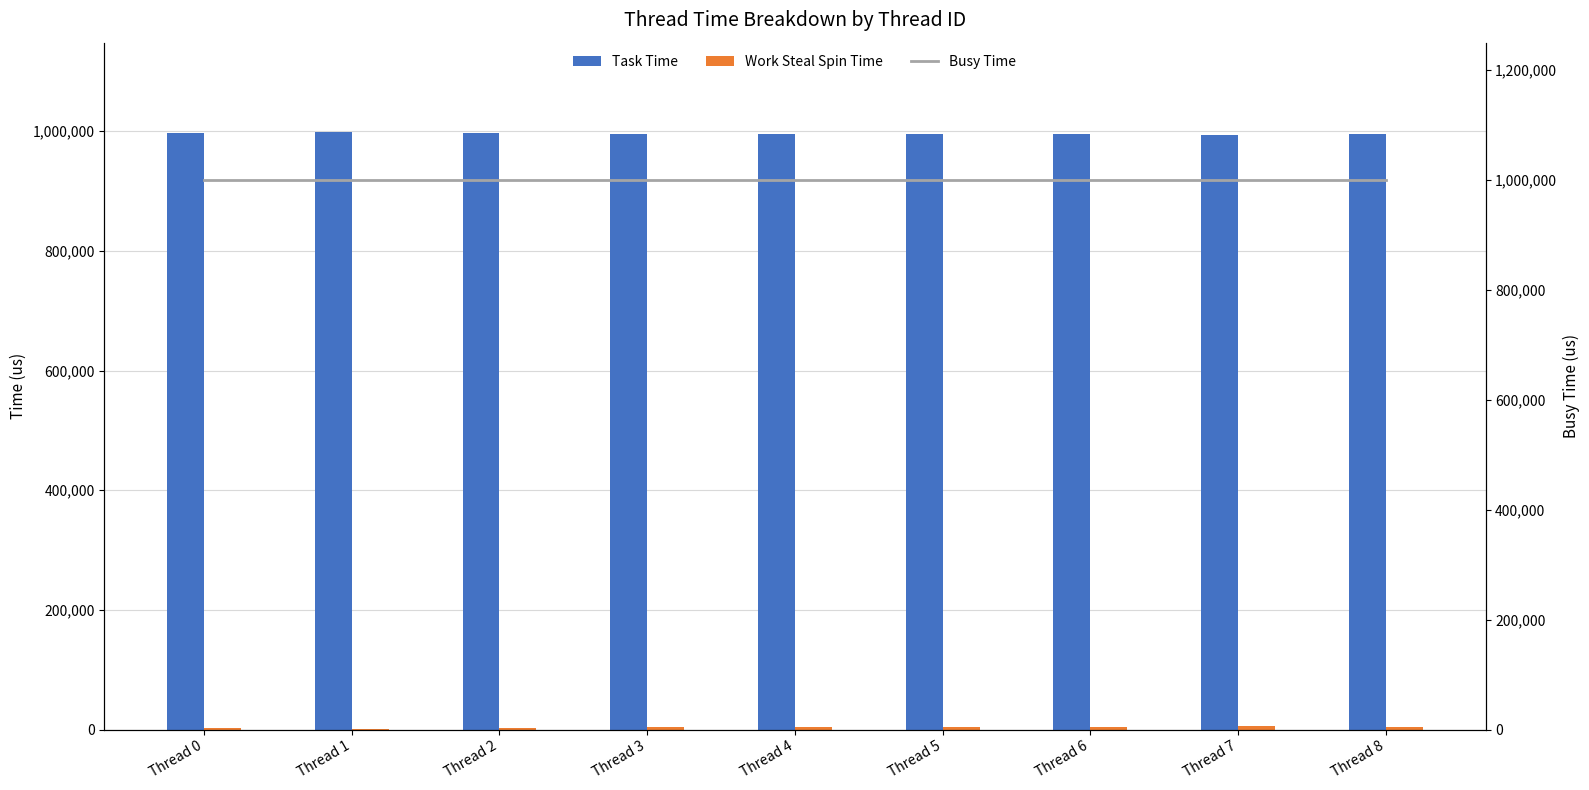

At which label does Work Steal Spin Time first exceed 3916?

Thread 4